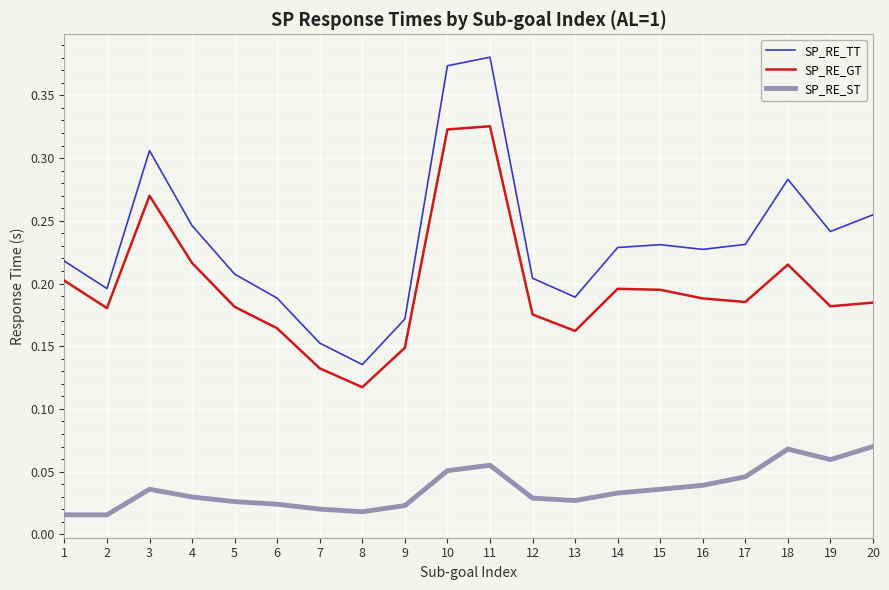

Count the number of categories in the chart.

20